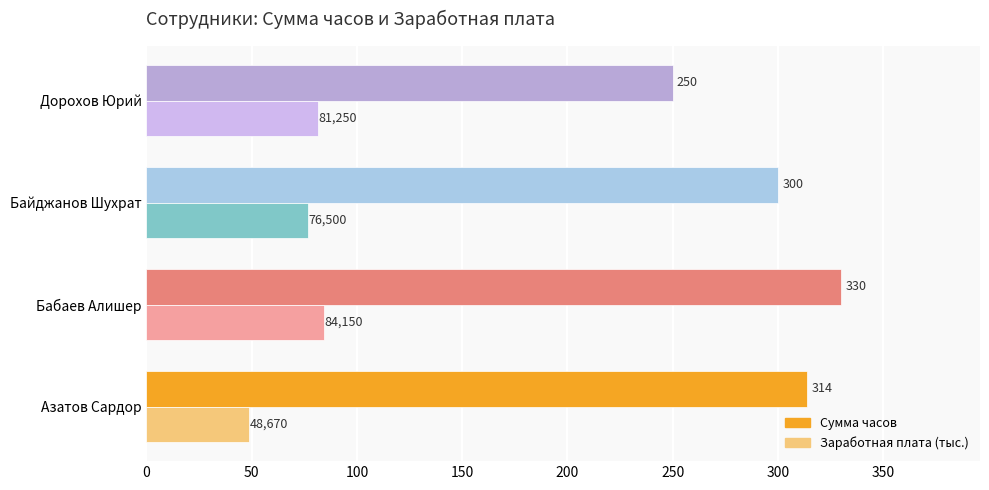

Which series has the largest range (max minus min)?

Сумма часов